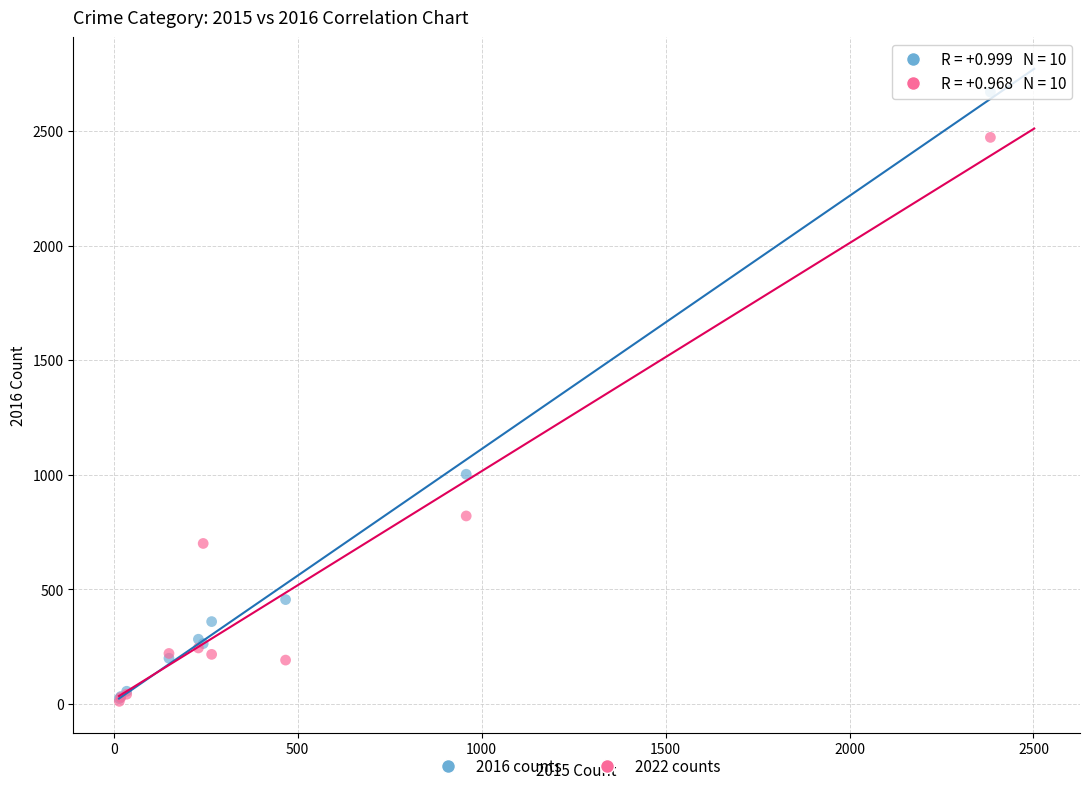

In the 2022 counts series, what Y value is closest to 1241?

820